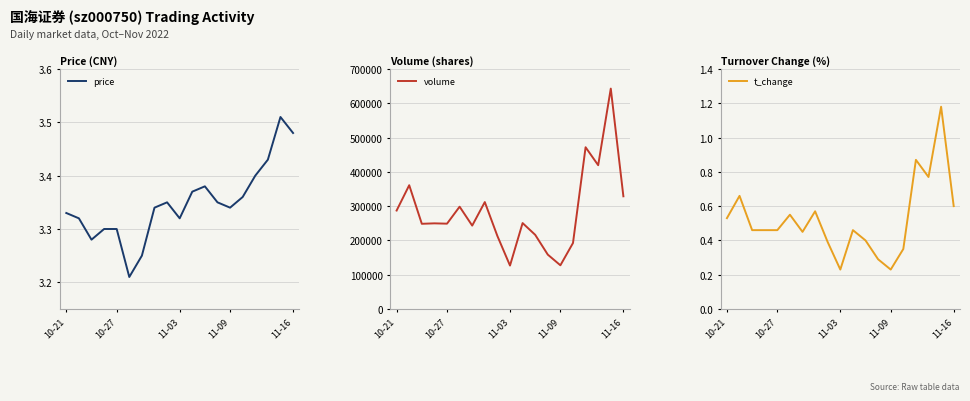

At which category does t_change reach its first local valley?

6